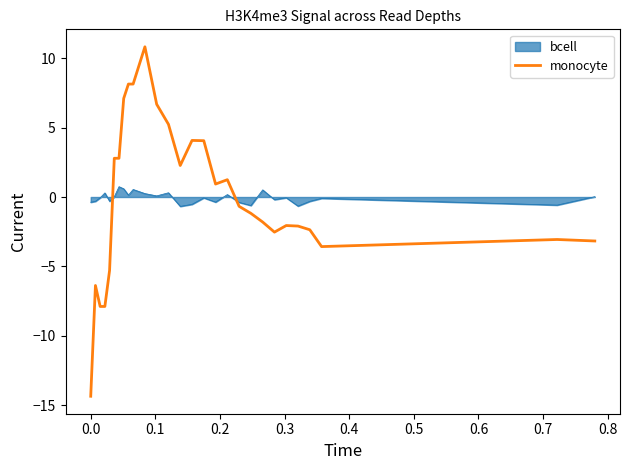

Which series has the widest spread of values?

monocyte